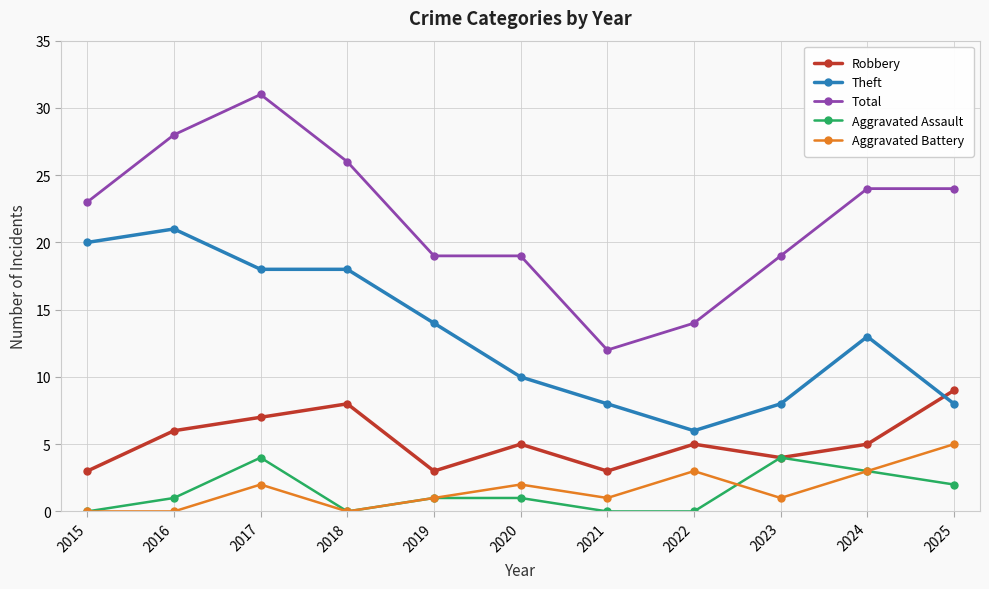

Which series has the largest total across all categories?

Total